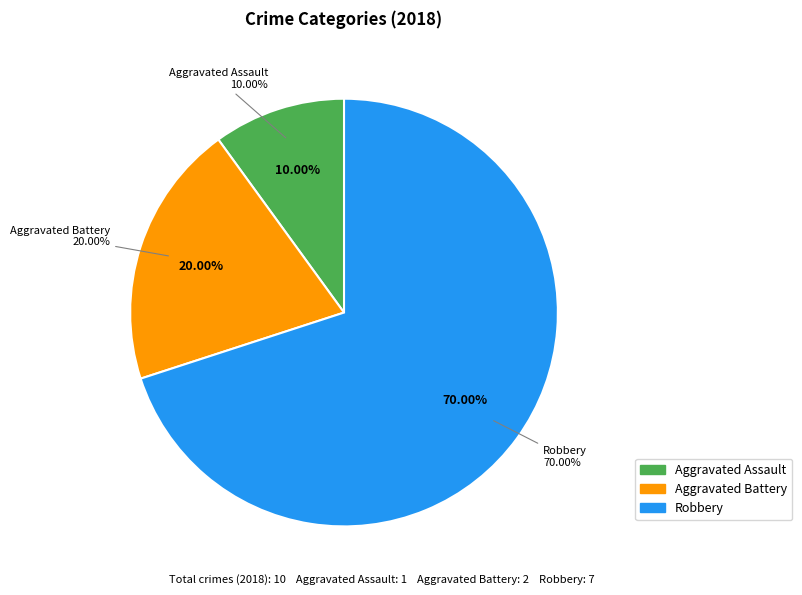

To the nearest percent, what is the average slice percentage?

33%